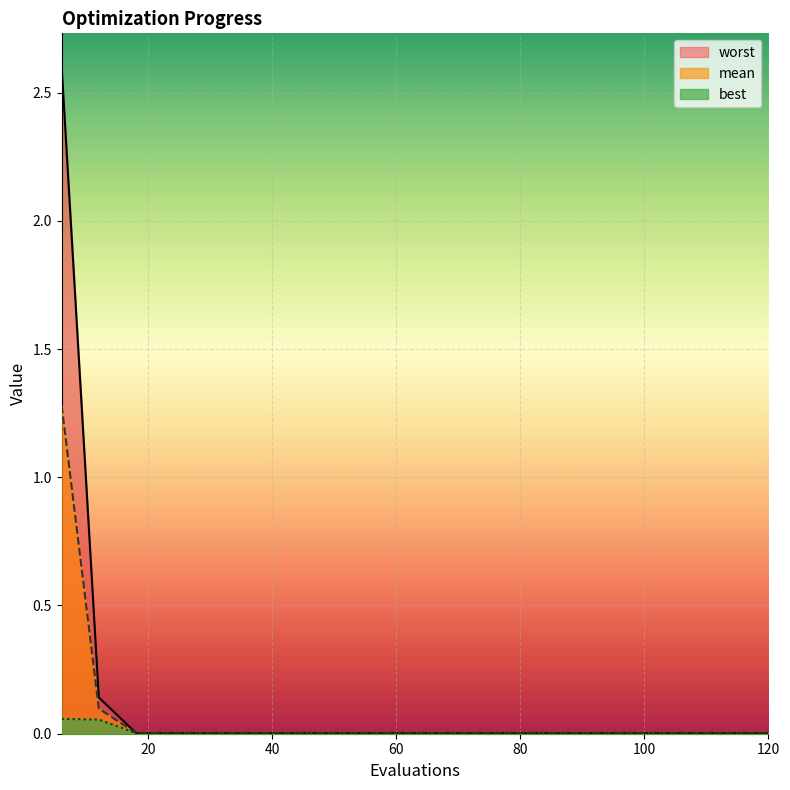

What is the value of the mean point at the 2nd from the left?

0.1